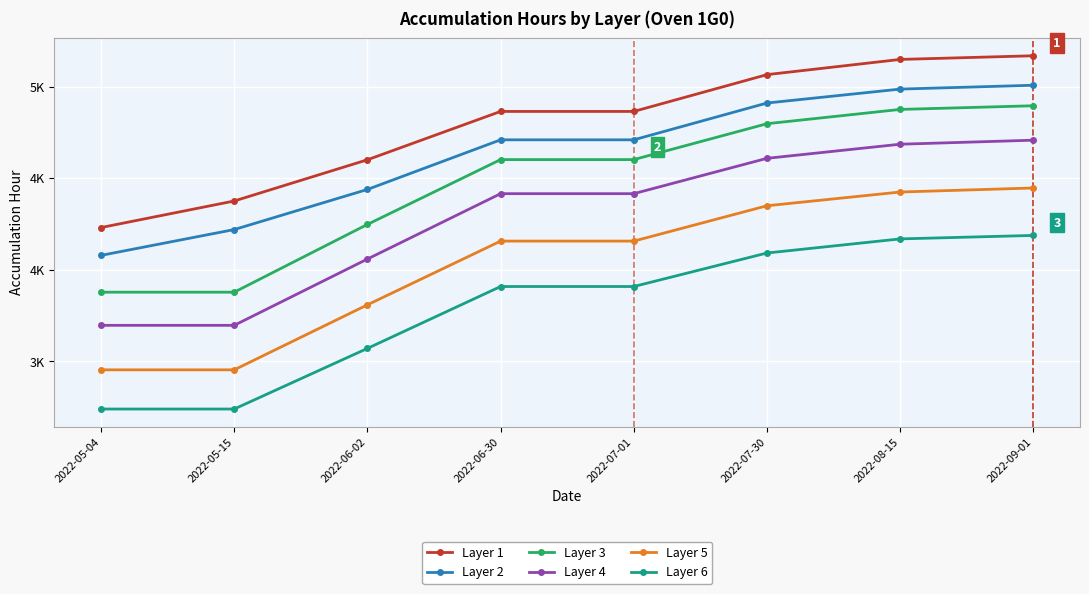

What are all the series names shown in the legend?

Layer 1, Layer 2, Layer 3, Layer 4, Layer 5, Layer 6